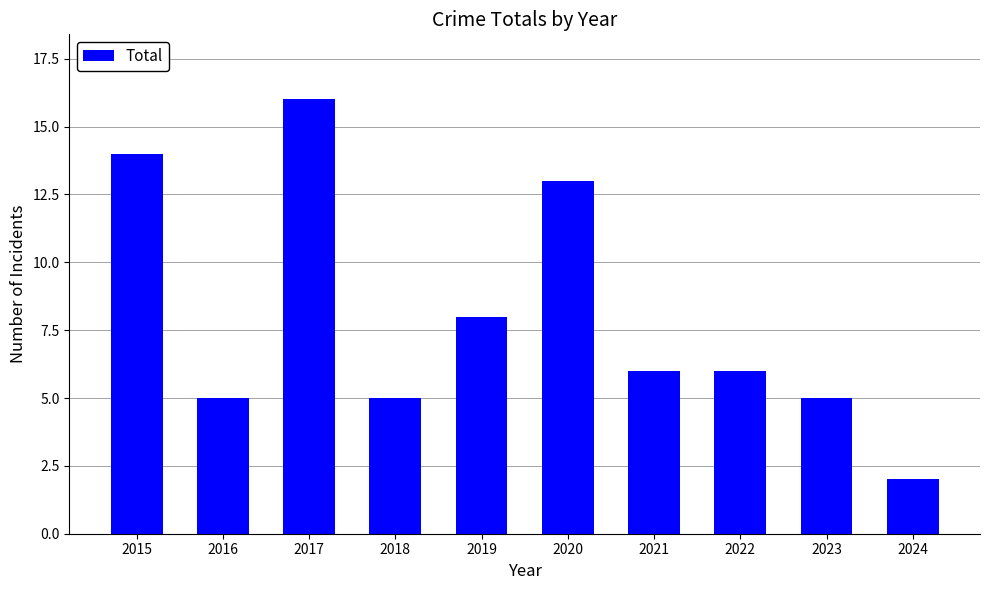

Which has a higher value, 2019 or 2016?

2019